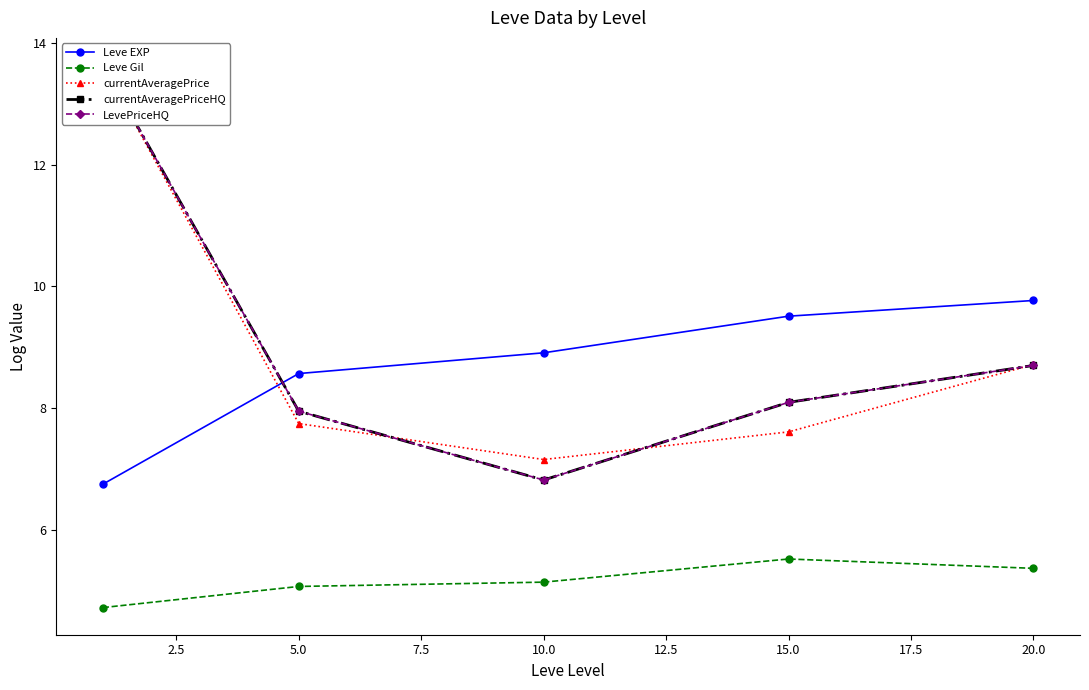

Which series has the widest spread of values?

currentAveragePriceHQ